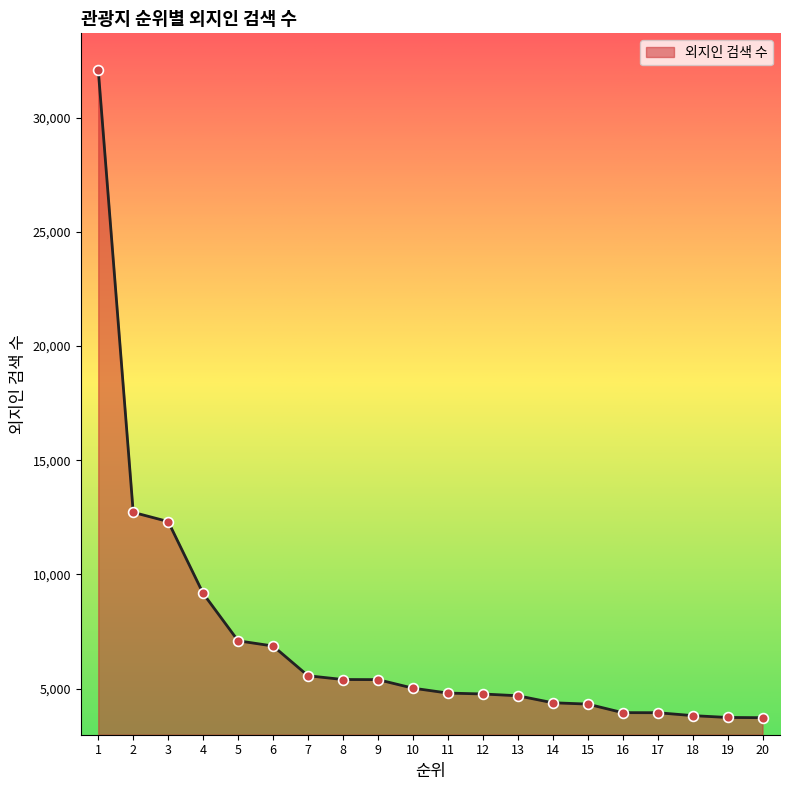

Approximately how many times larger is the value at 18 compared to 19?

1.0